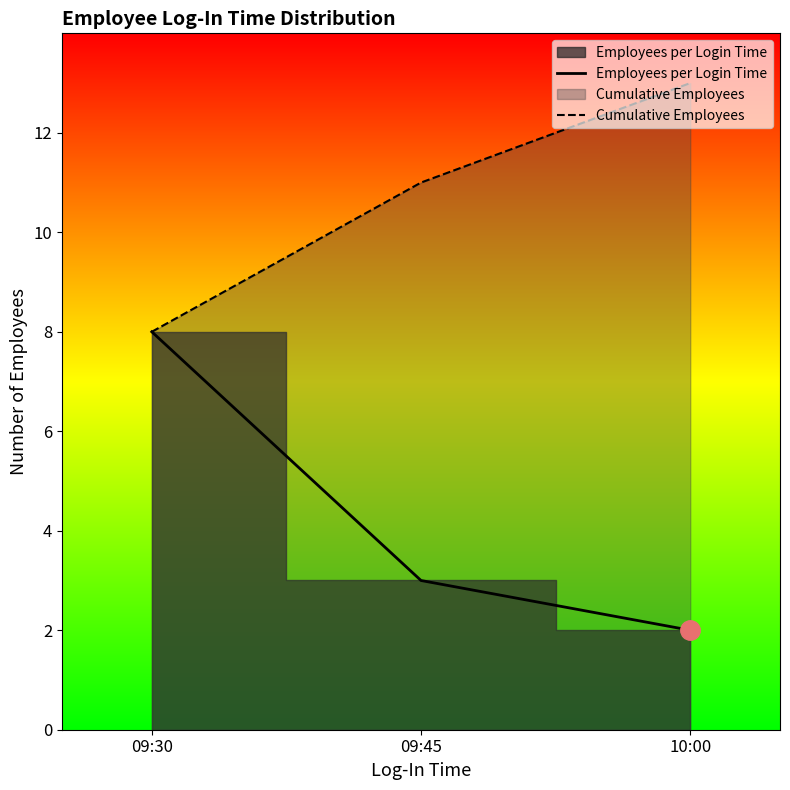

Where does the Employees per Login Time series first go above 3?

09:30